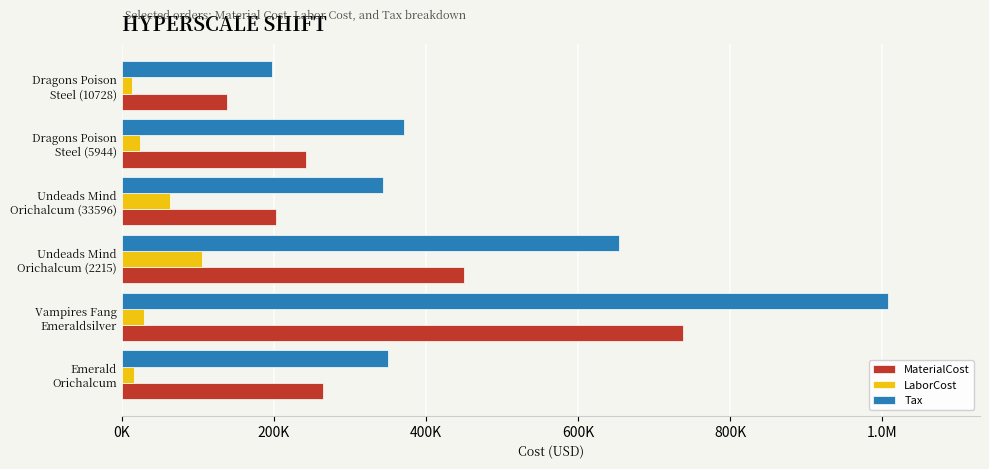

What are all the series names shown in the legend?

MaterialCost, LaborCost, Tax